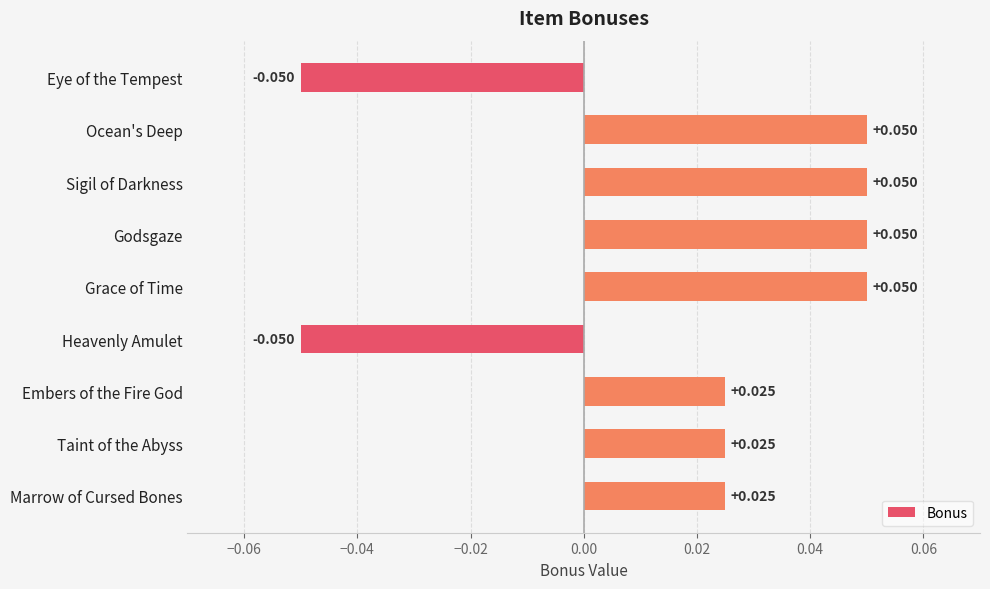

What is the label of the 5th bar from the bottom?

Grace of Time